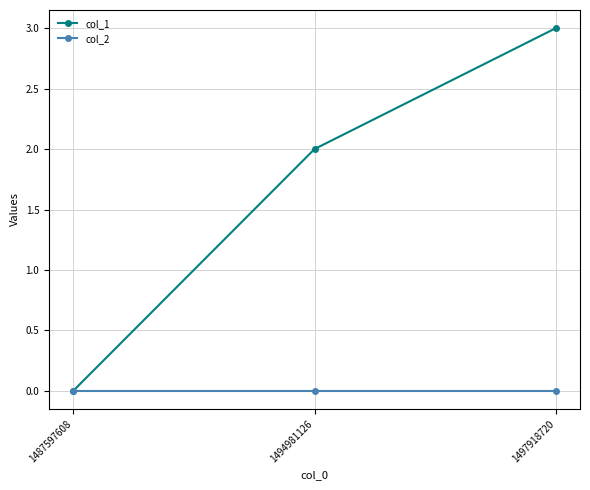

Is it true that col_1 equals 1 at 1487597608?

False